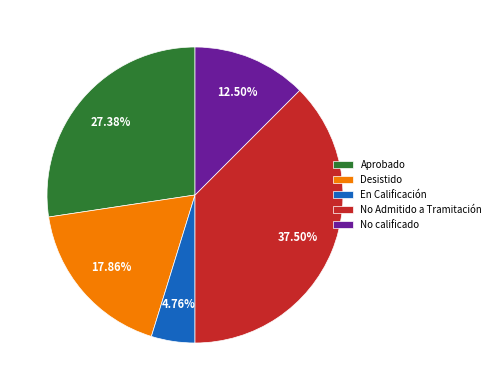

Between No calificado and Desistido, which is larger?

Desistido